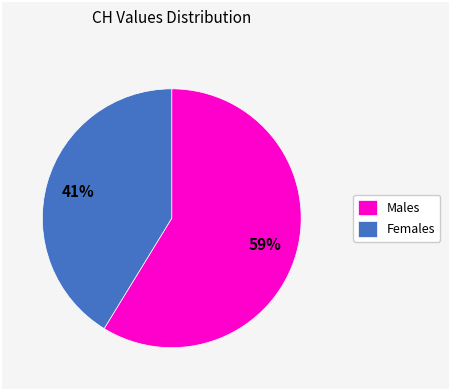

Approximately how many times larger is the value at Females compared to Males?

0.7